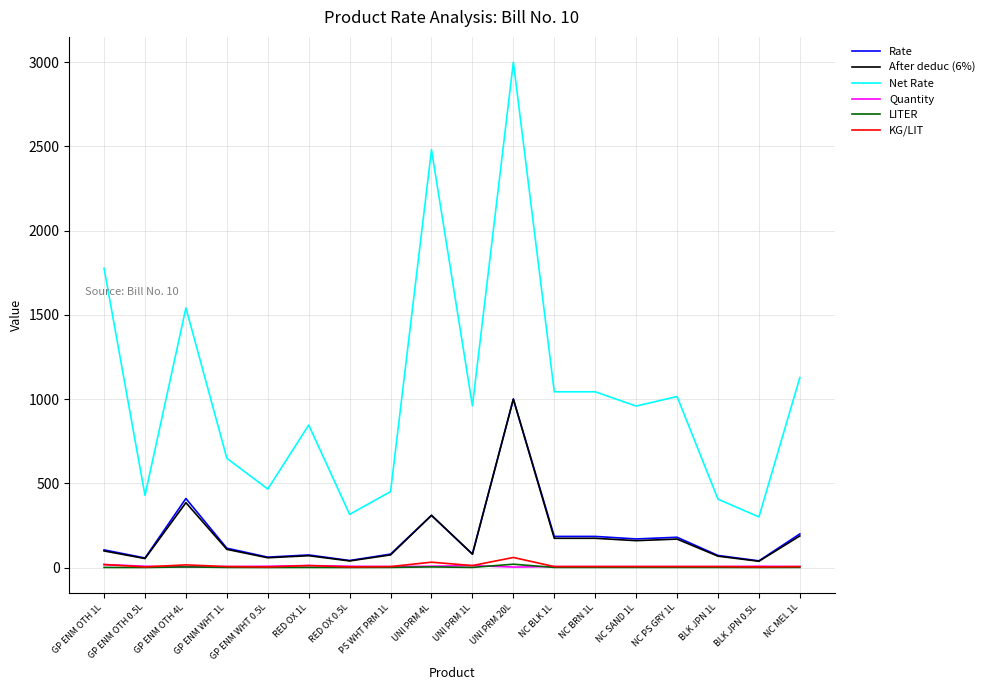

At how many categories does at least one series exceed 550?

12